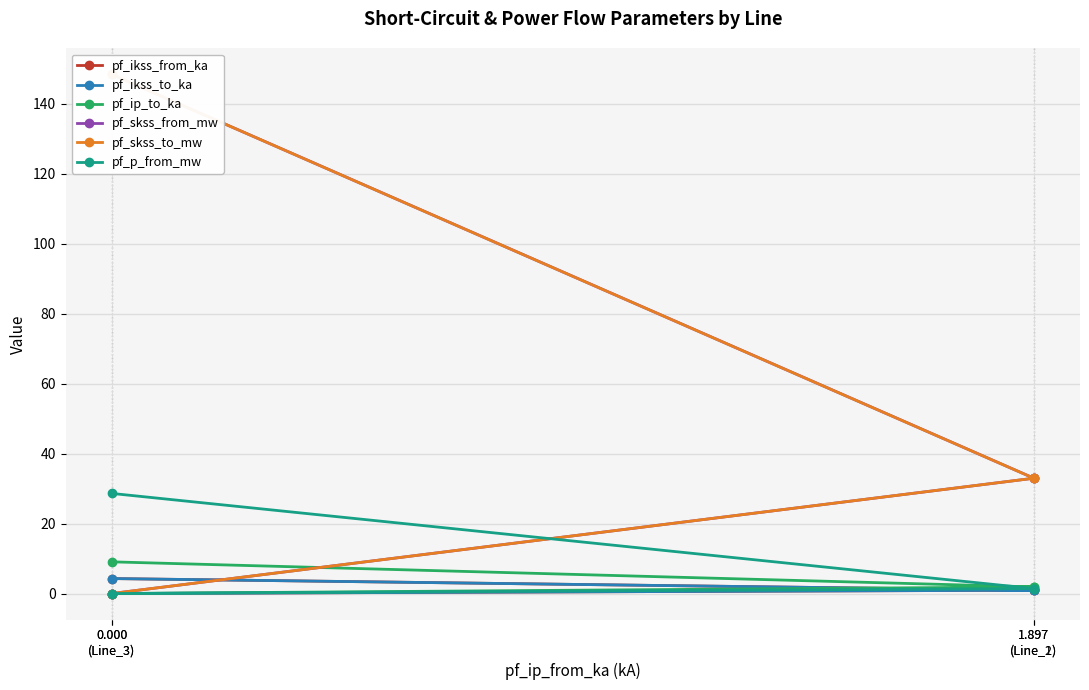

At which label is pf_skss_from_mw closest to 74?

1.897
(Line_2)